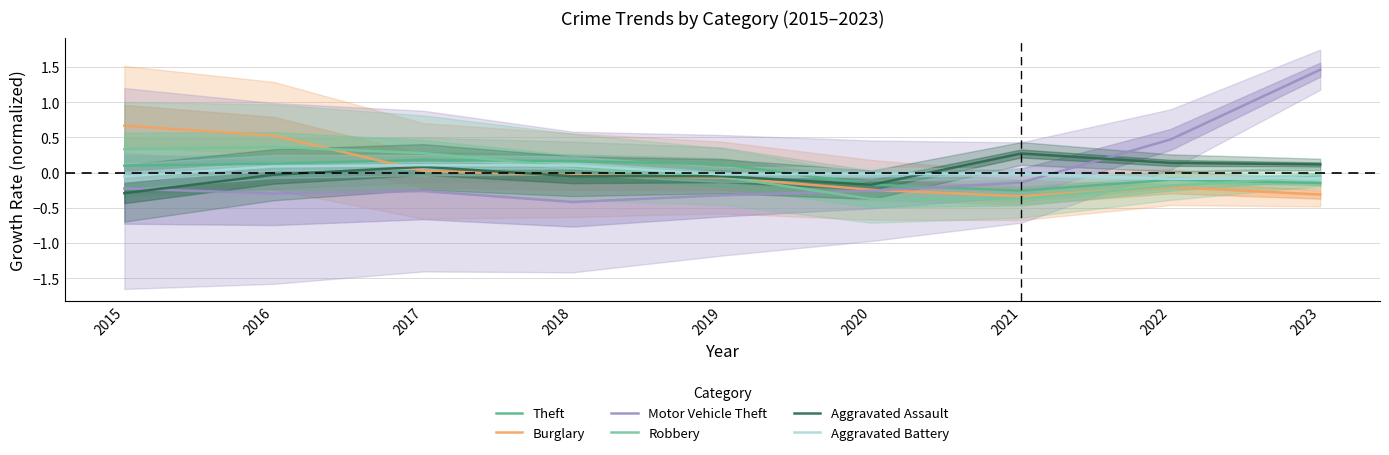

What value does the Motor Vehicle Theft series have at 2020?

-0.3